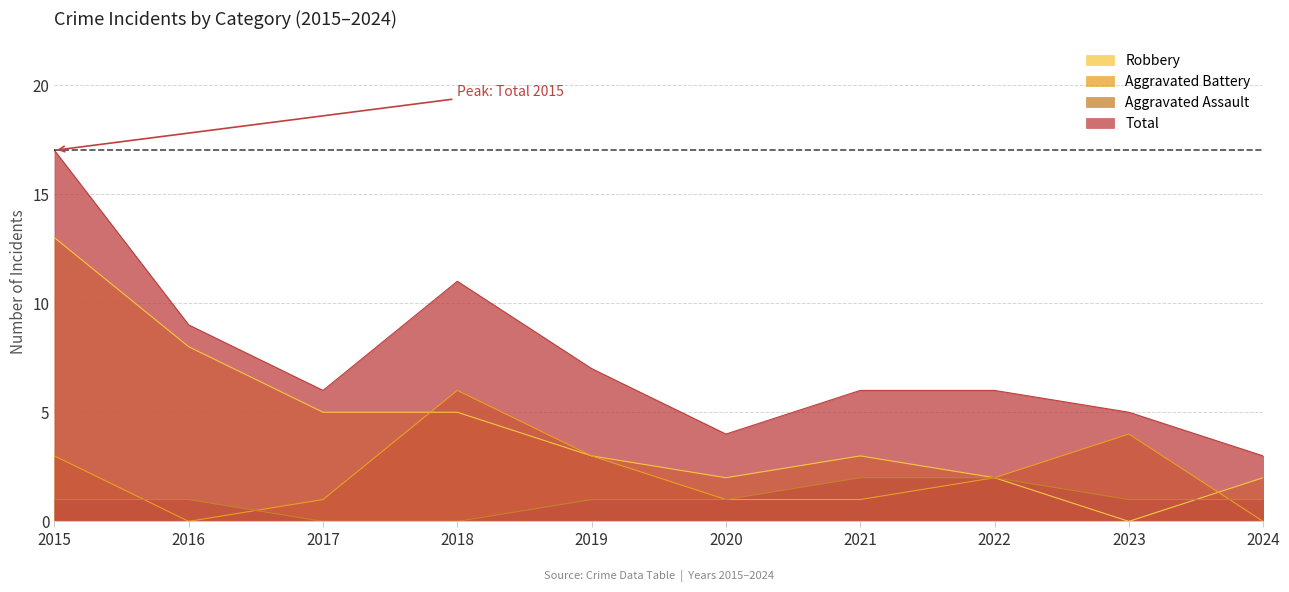

True or false: Total and Aggravated Battery intersect in this chart.

False